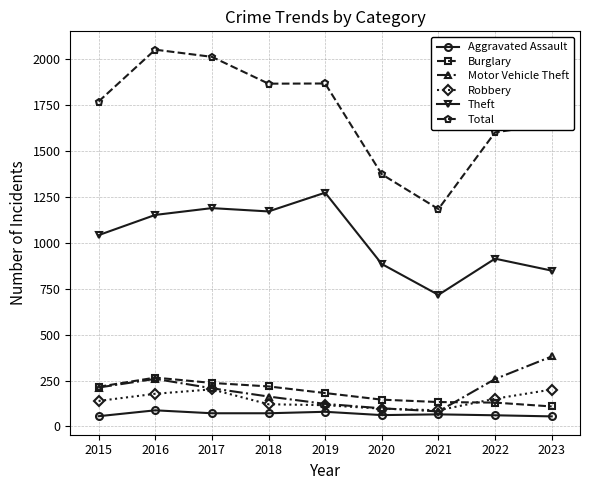

What is the value of the Robbery point at the 6th from the left?

97